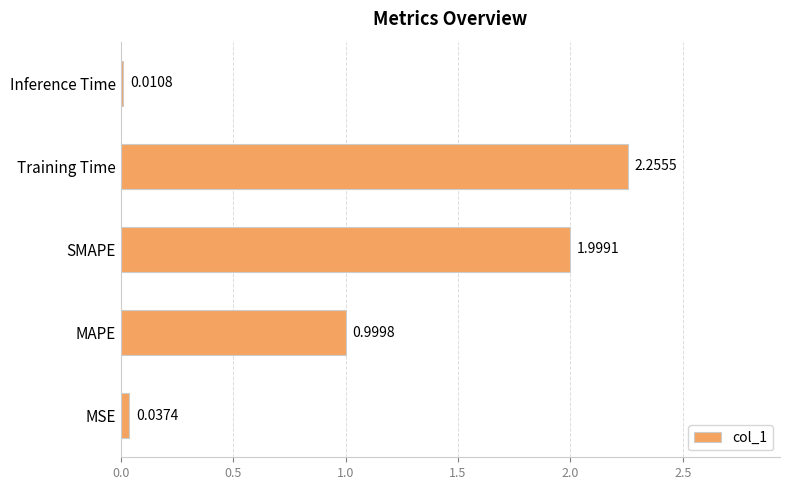

Rank the categories by value from lowest to highest.

Inference Time, MSE, MAPE, SMAPE, Training Time